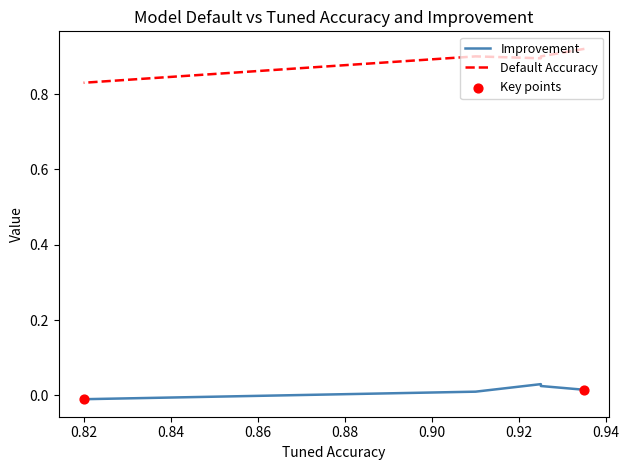

Which series has the largest Y range (max minus min)?

Default Accuracy